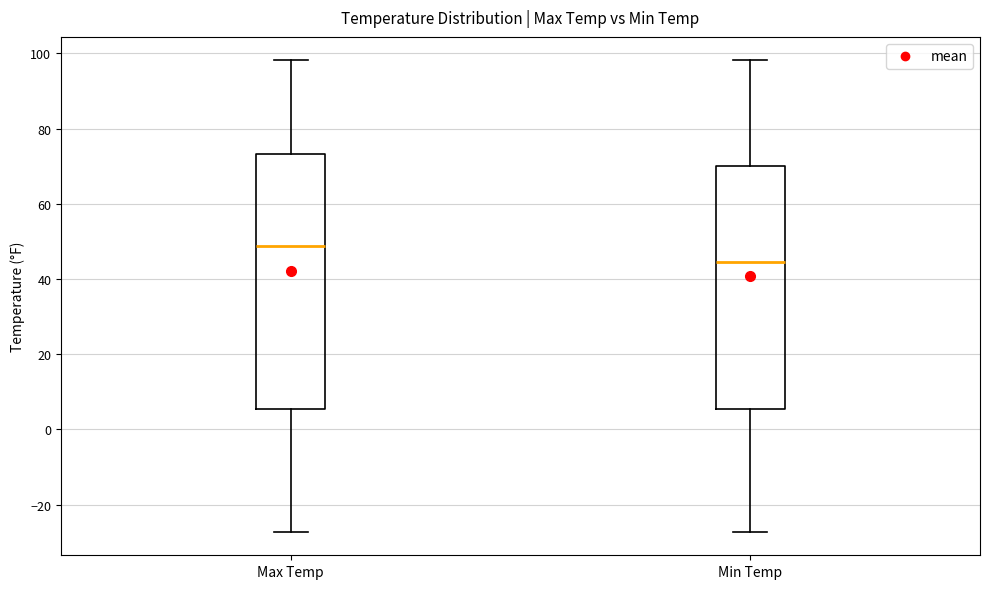

Reading left to right, transcribe this box plot: for each box, give where its median line is, the range the box spans, and where its two whiskers end, as read against the y-axis. The values are not printed on the chart, so give them approximately, as read against the axis.

Max Temp: median 48, box 6 to 74, whiskers -28 to 98
Min Temp: median 44, box 6 to 70, whiskers -28 to 98